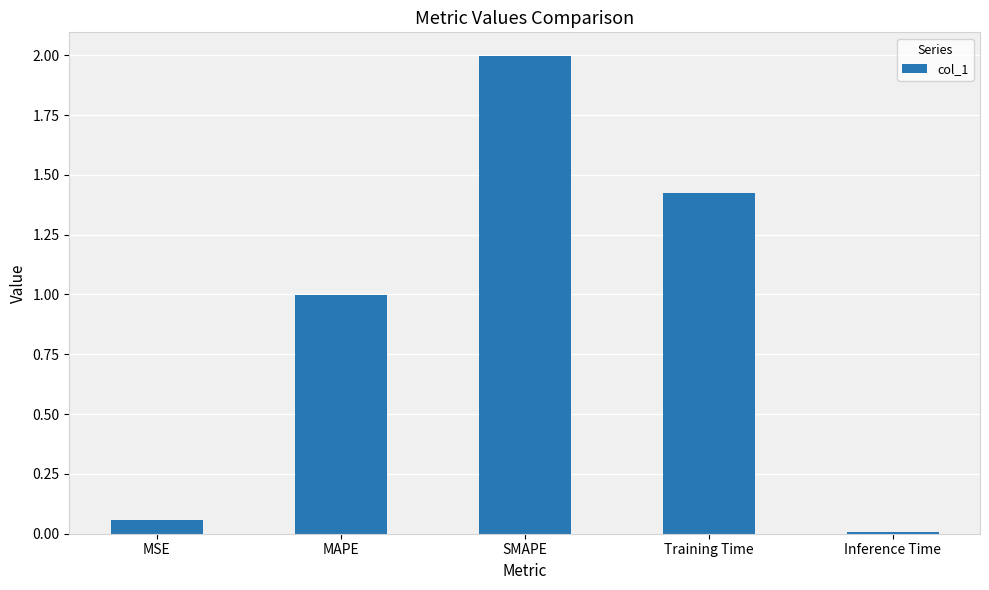

What is the value of the 2nd bar from the left?

1.0